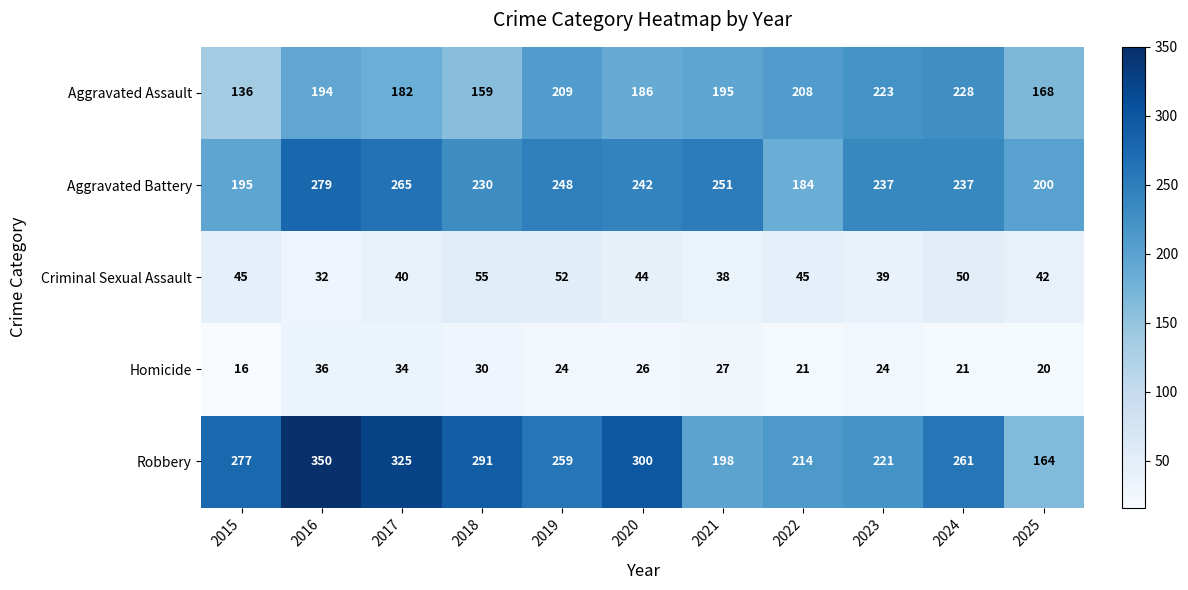

Which category has the highest value across all series?

2016